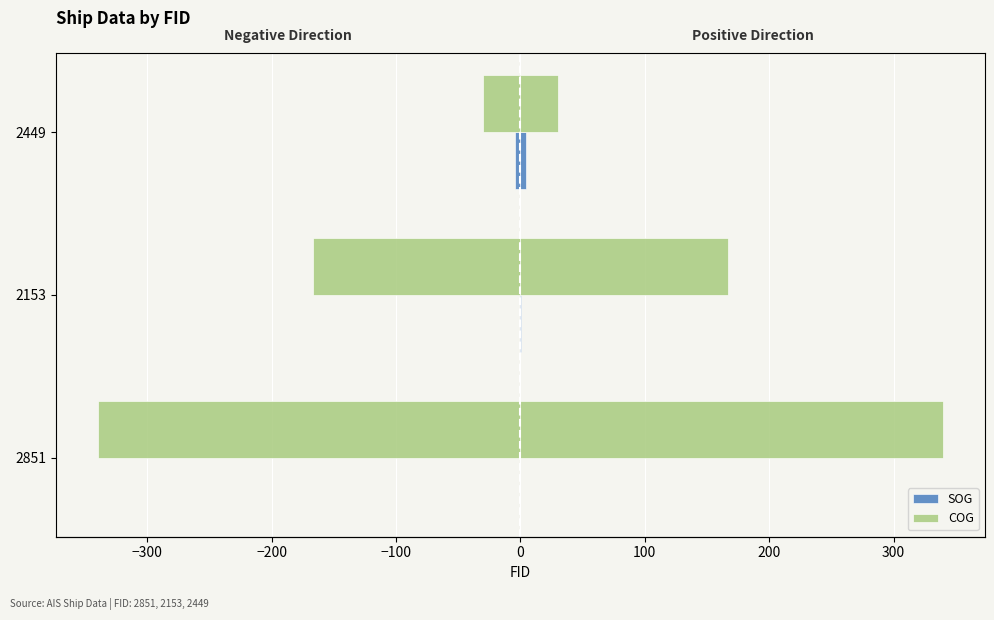

Are the bars horizontal?

Yes